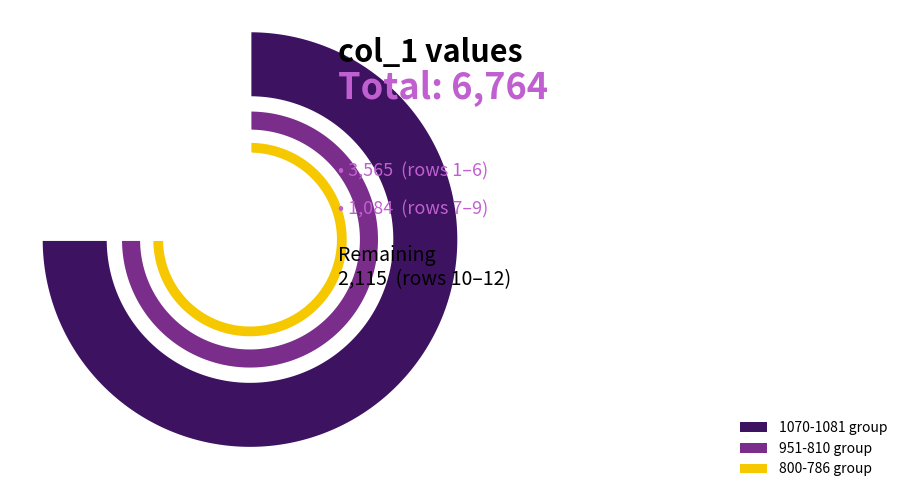

To the nearest percent, what portion does 951 represent?

5%